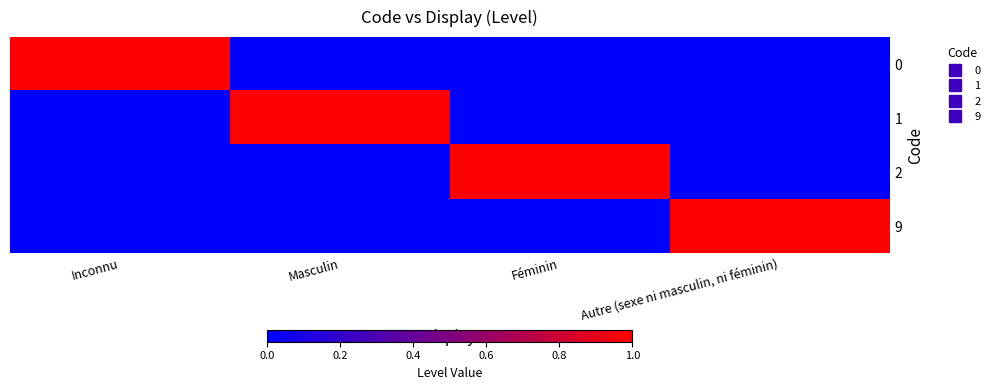

At which category is the sum across all series the highest?

Inconnu